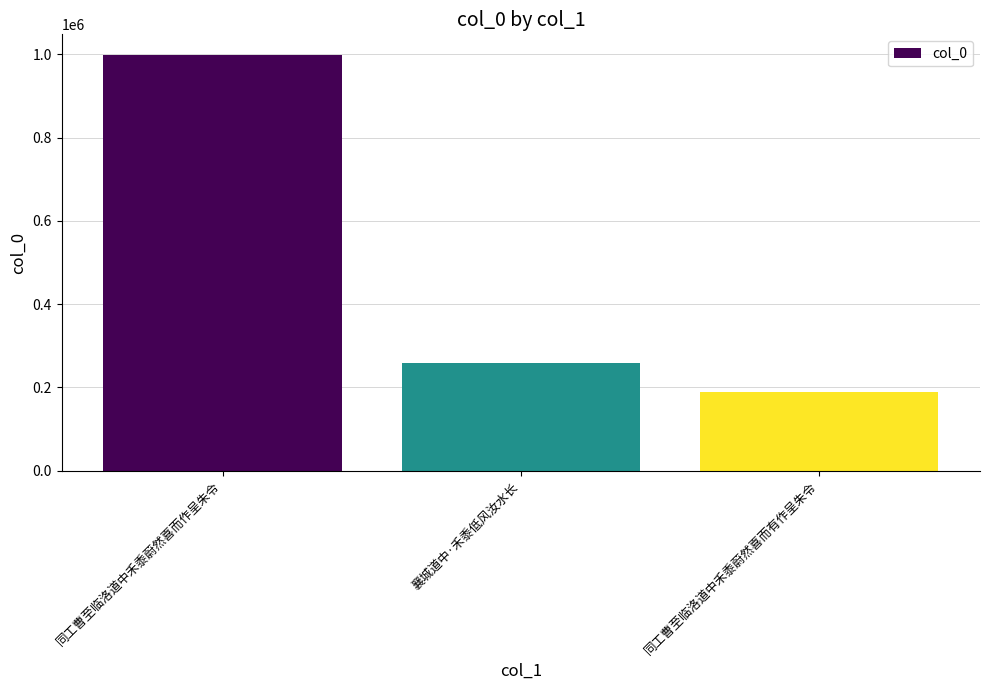

How many distinct data groups are displayed?

1